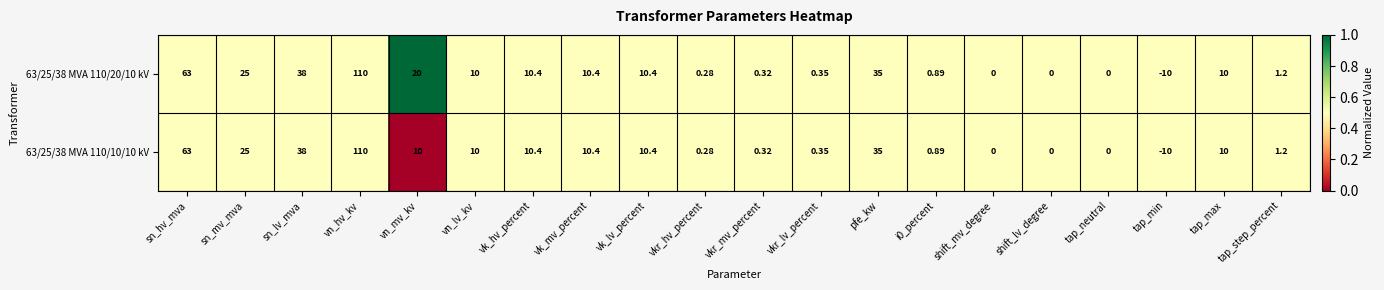

Which label corresponds to the largest value in the chart?

vn_hv_kv